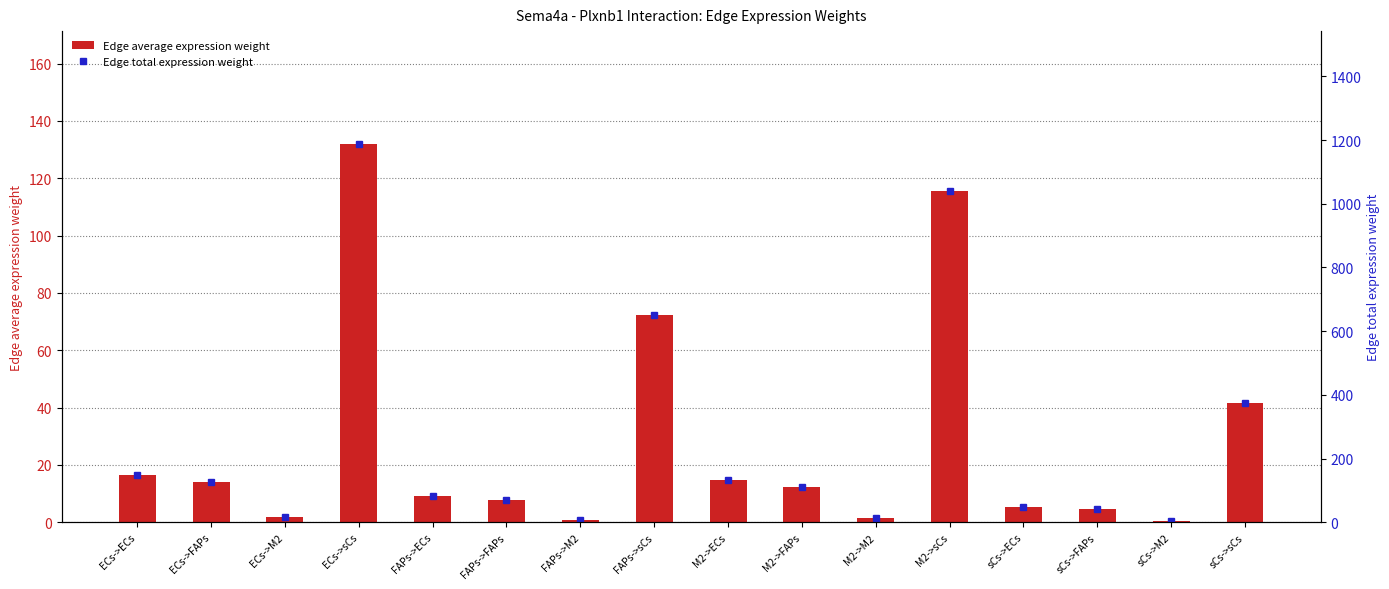

Are the bars horizontal?

No